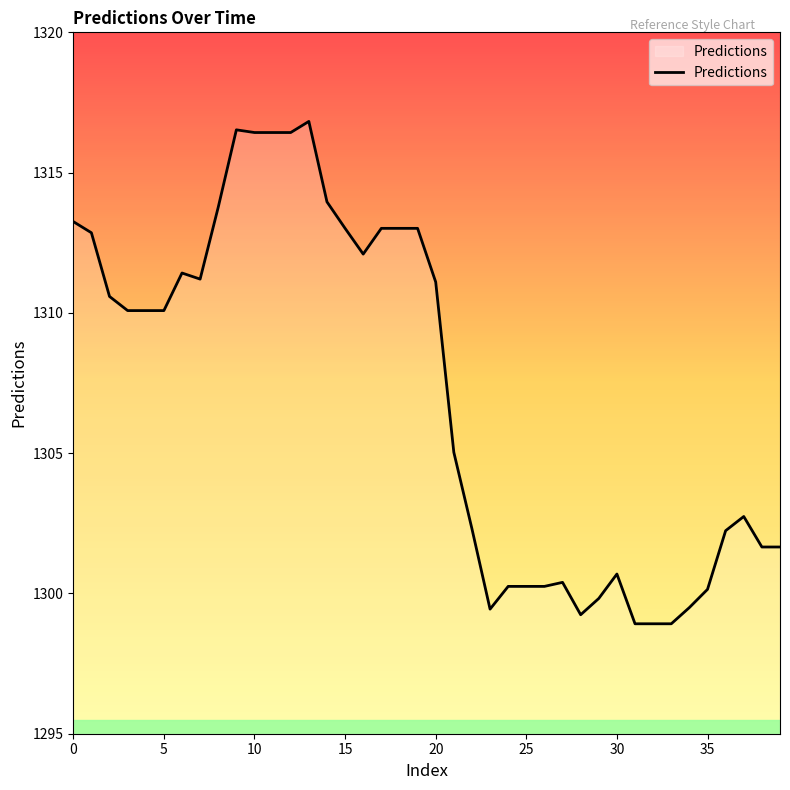

What is the difference between the maximum and minimum values?

17.9